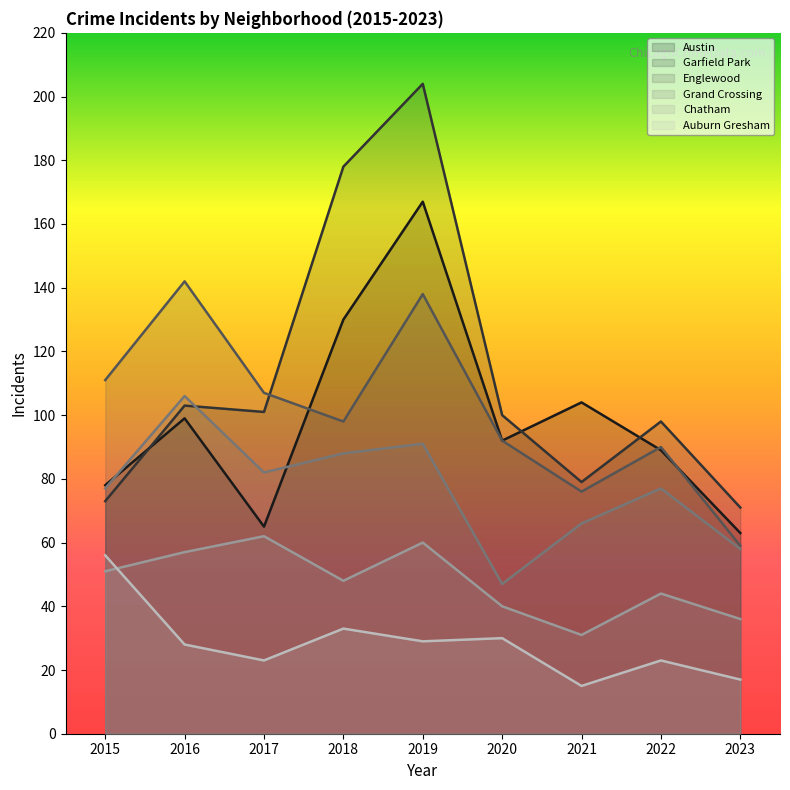

What is the sum of all Auburn Gresham values?

254